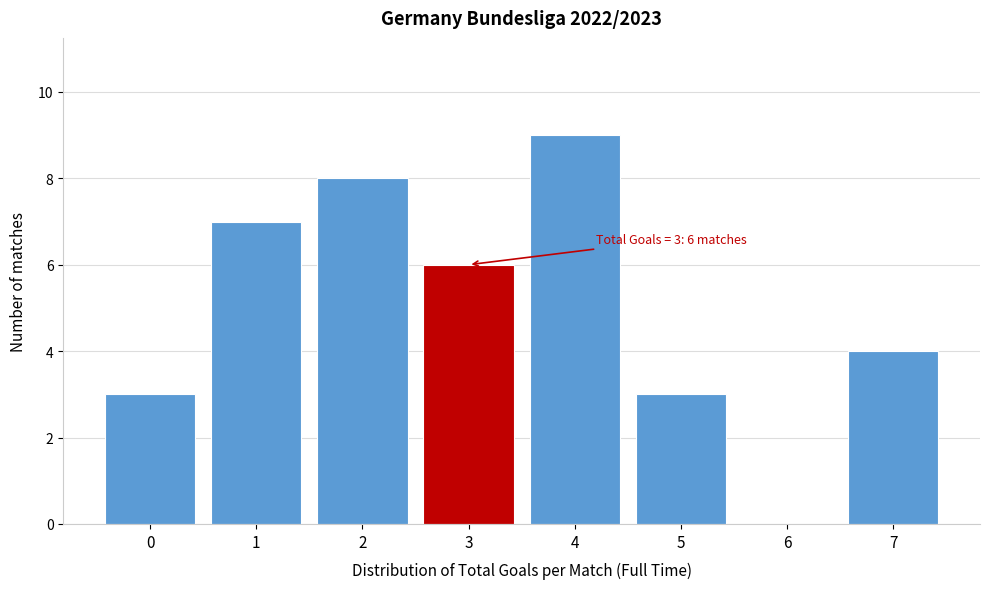

Reading right to left, what are all the values shown in this chart?

7=4	6=0	5=3	4=9	3=6	2=8	1=7	0=3